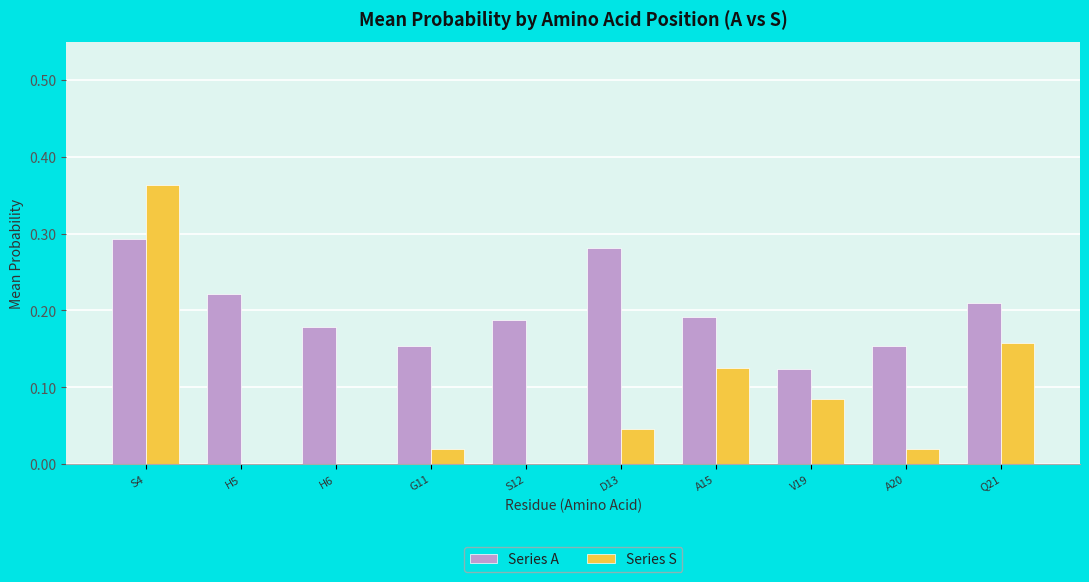

Which series has the widest spread of values?

Series S